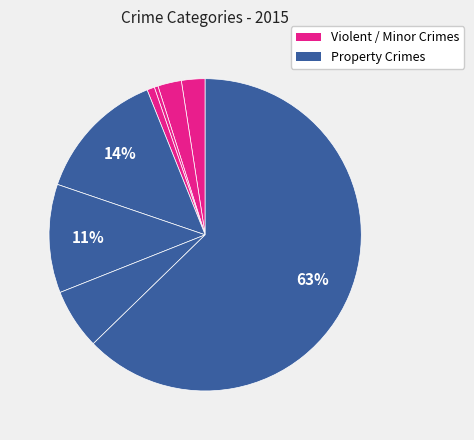

How many segments does this pie chart have?

8